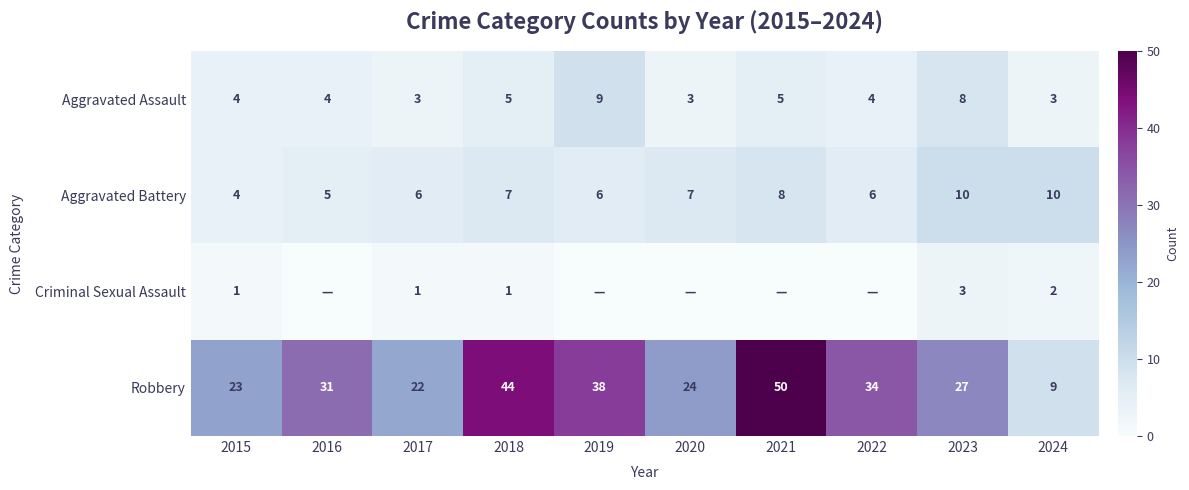

Is it true that Aggravated Assault equals 2 at 2024?

False